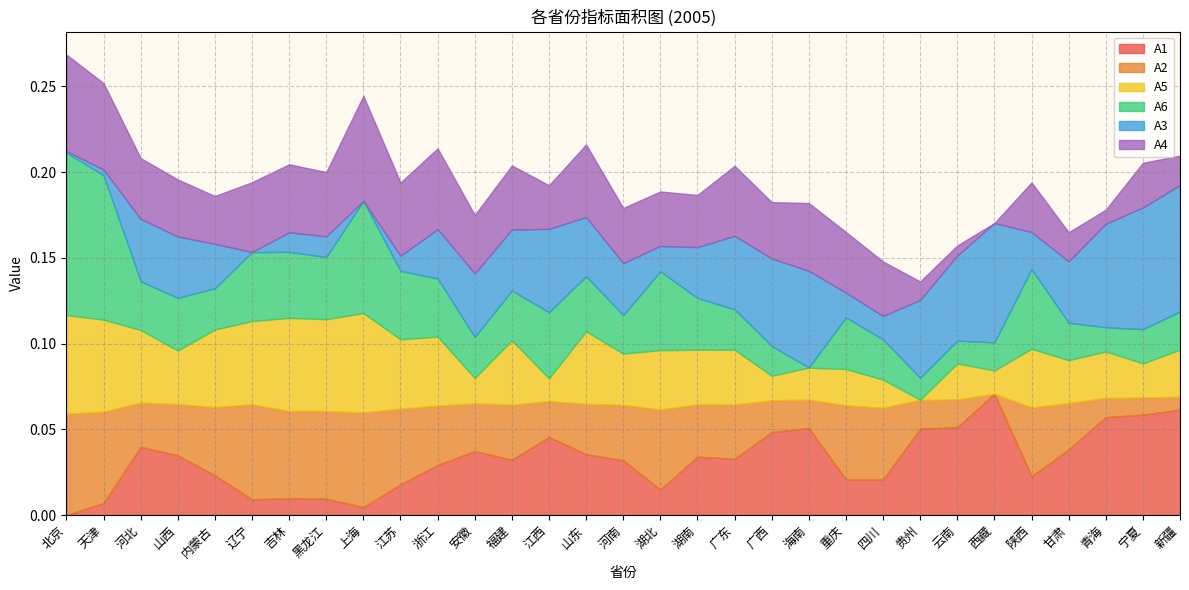

At how many categories does at least one series exceed 0?

31